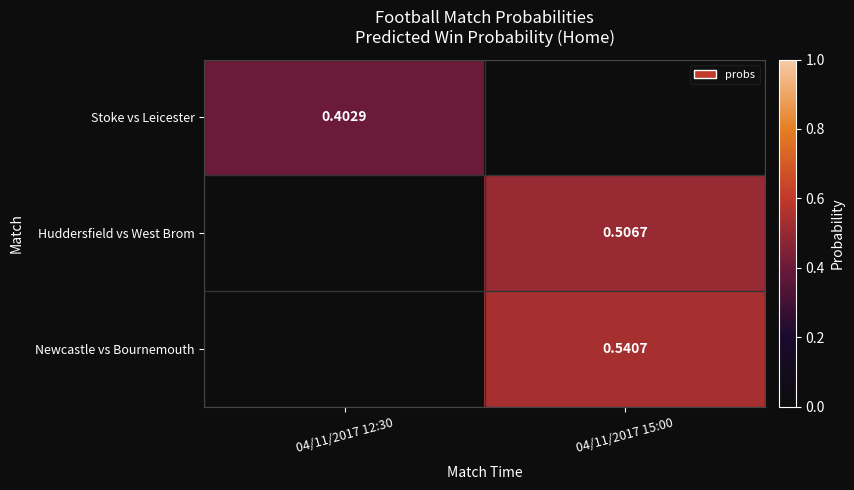

Is the value of Huddersfield vs West Brom at 04/11/2017 15:00 greater than the value of Stoke vs Leicester at 04/11/2017 12:30?

Yes